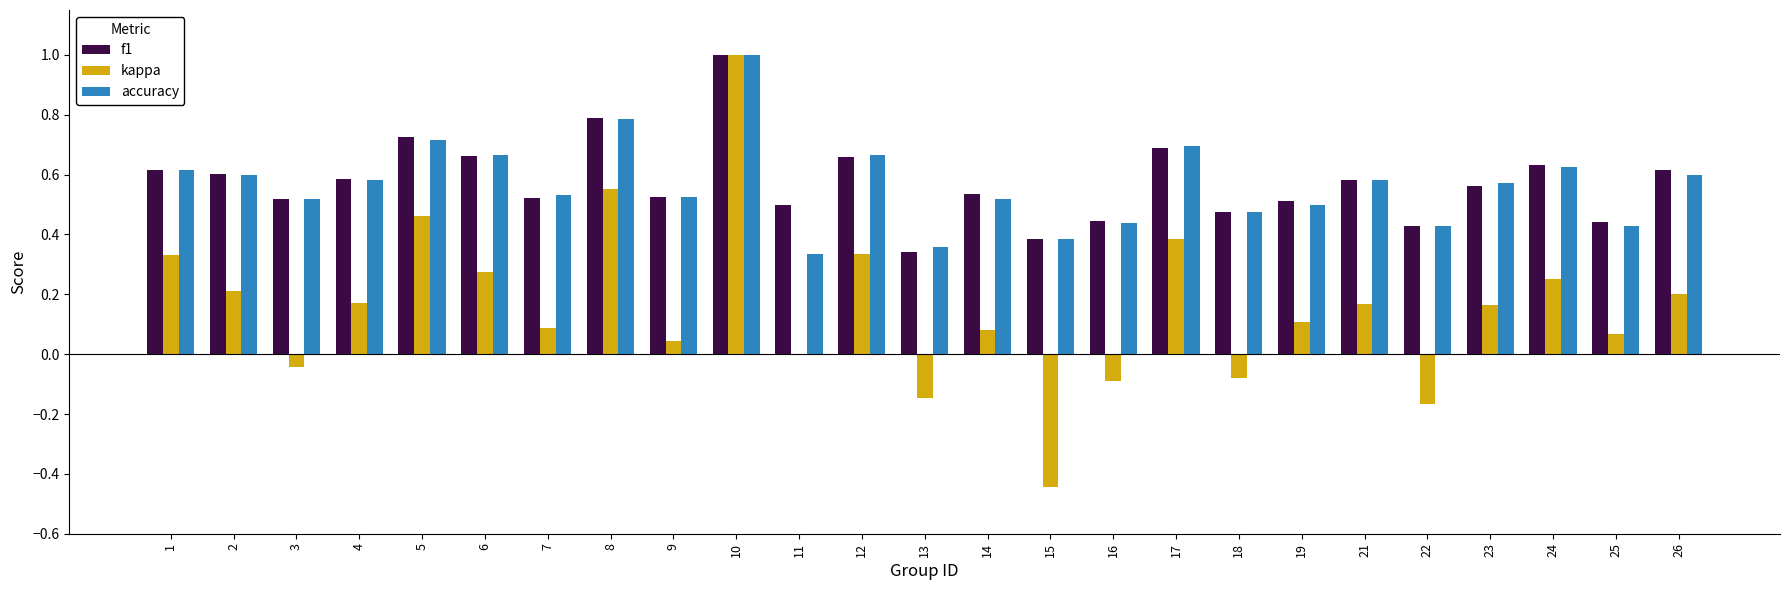

What is the total value across all series at 14?

1.1